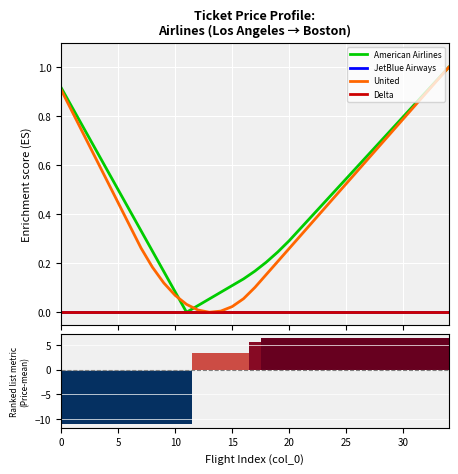

Which series has the largest range (max minus min)?

American Airlines